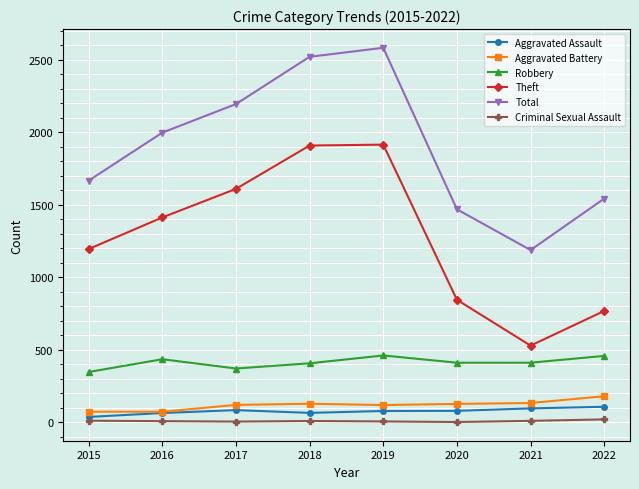

What is the difference between the highest and lowest values at 2015?

1656